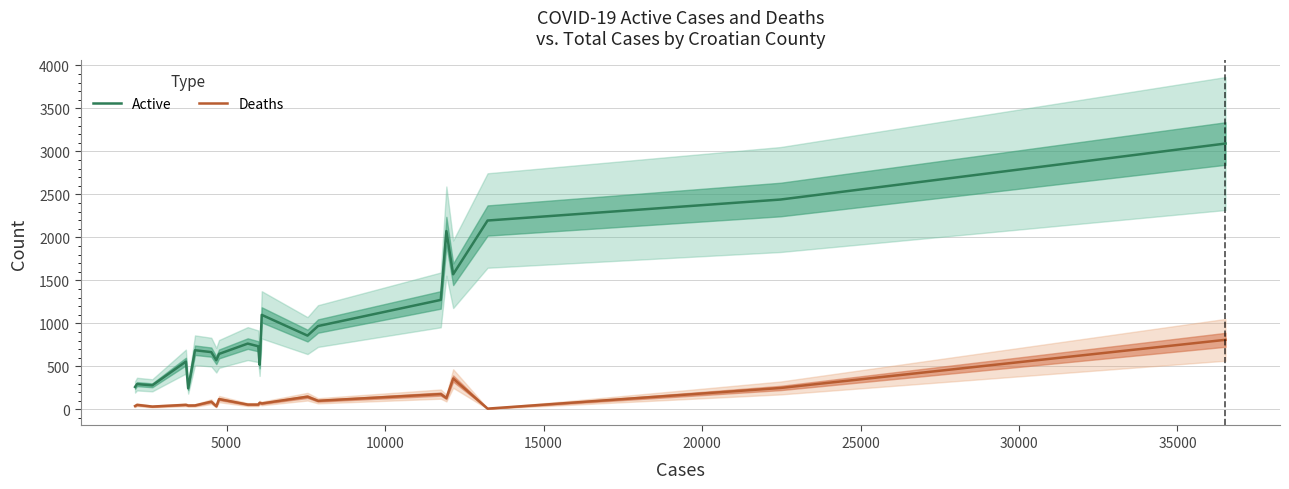

How many data points in Active are less than 735?

10